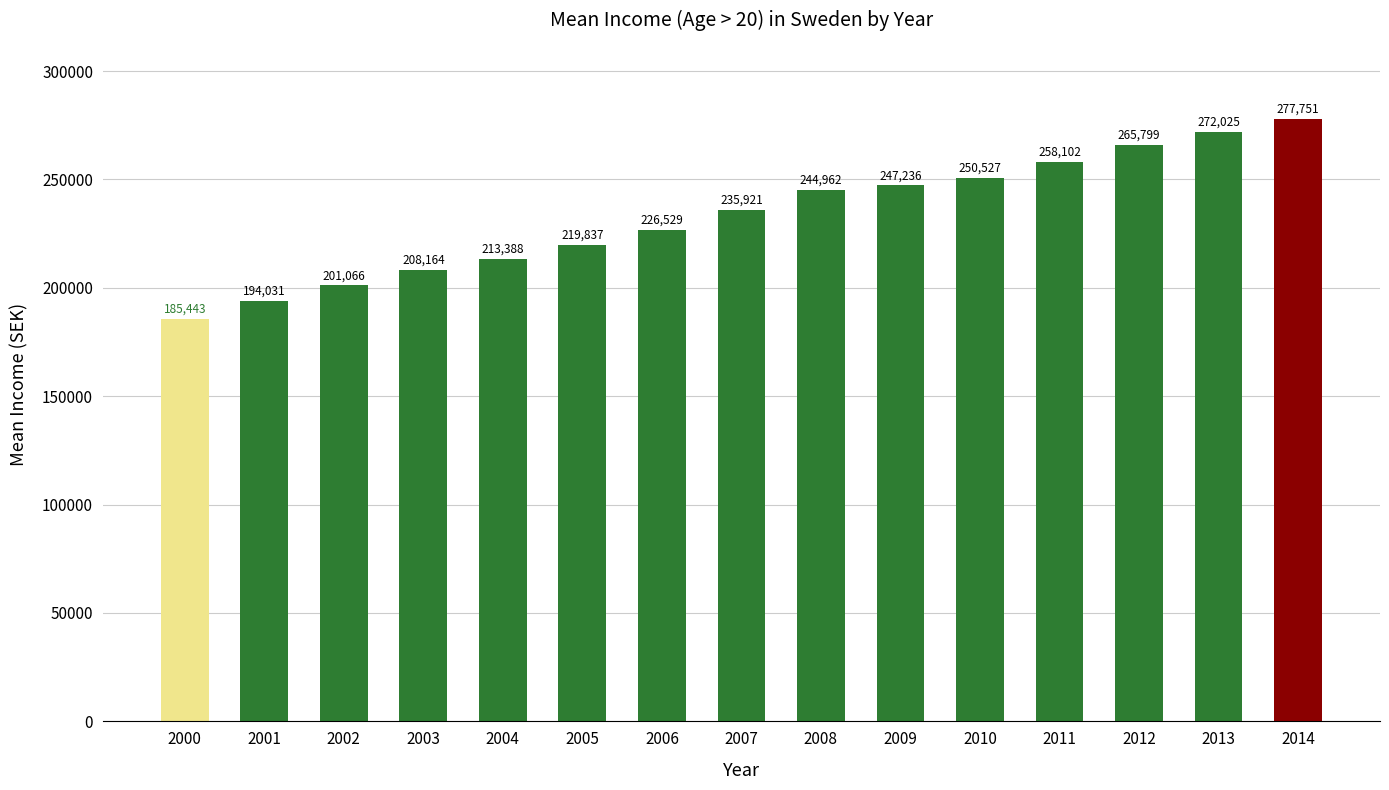

Is it true that the value at 2013 is 73188?

False